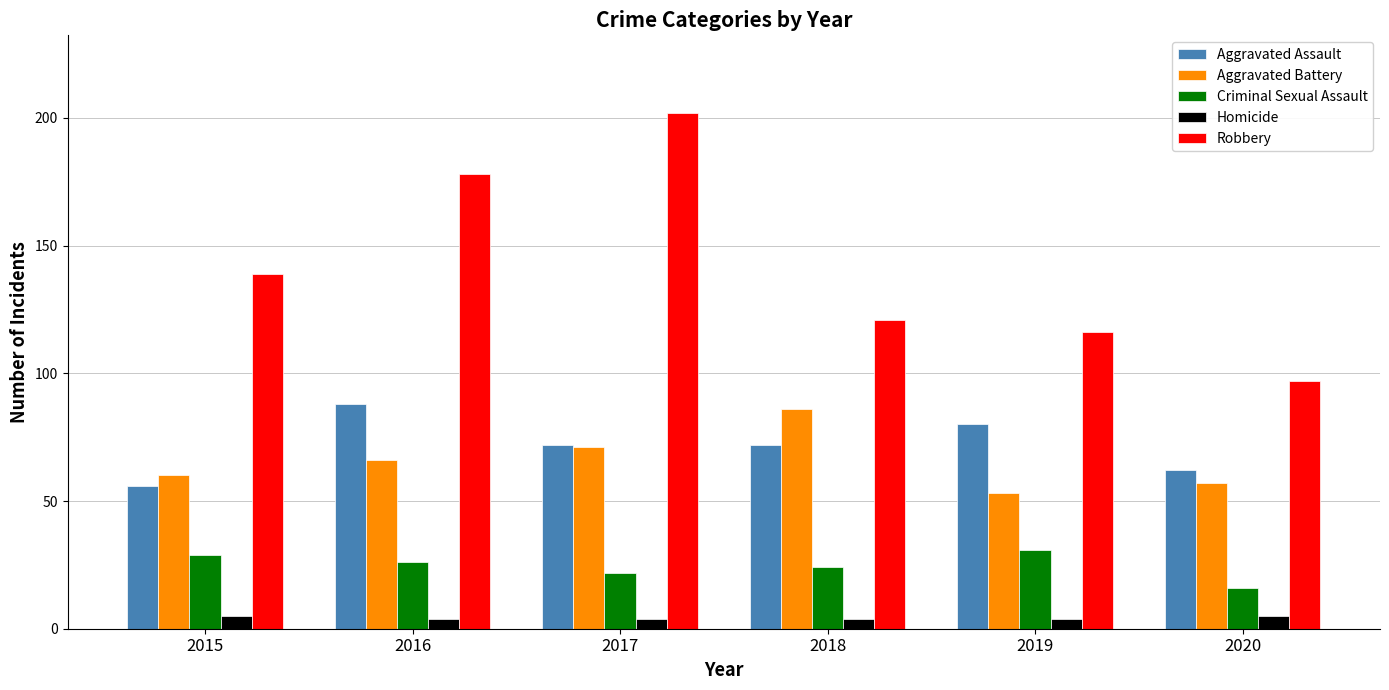

Count the Homicide values in the range 4 to 5.

6